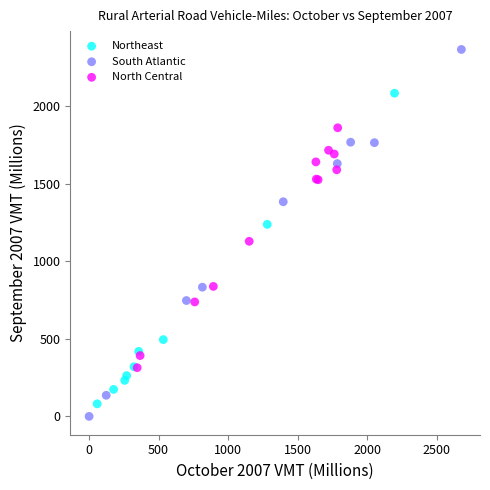

Which series has the largest Y range (max minus min)?

South Atlantic